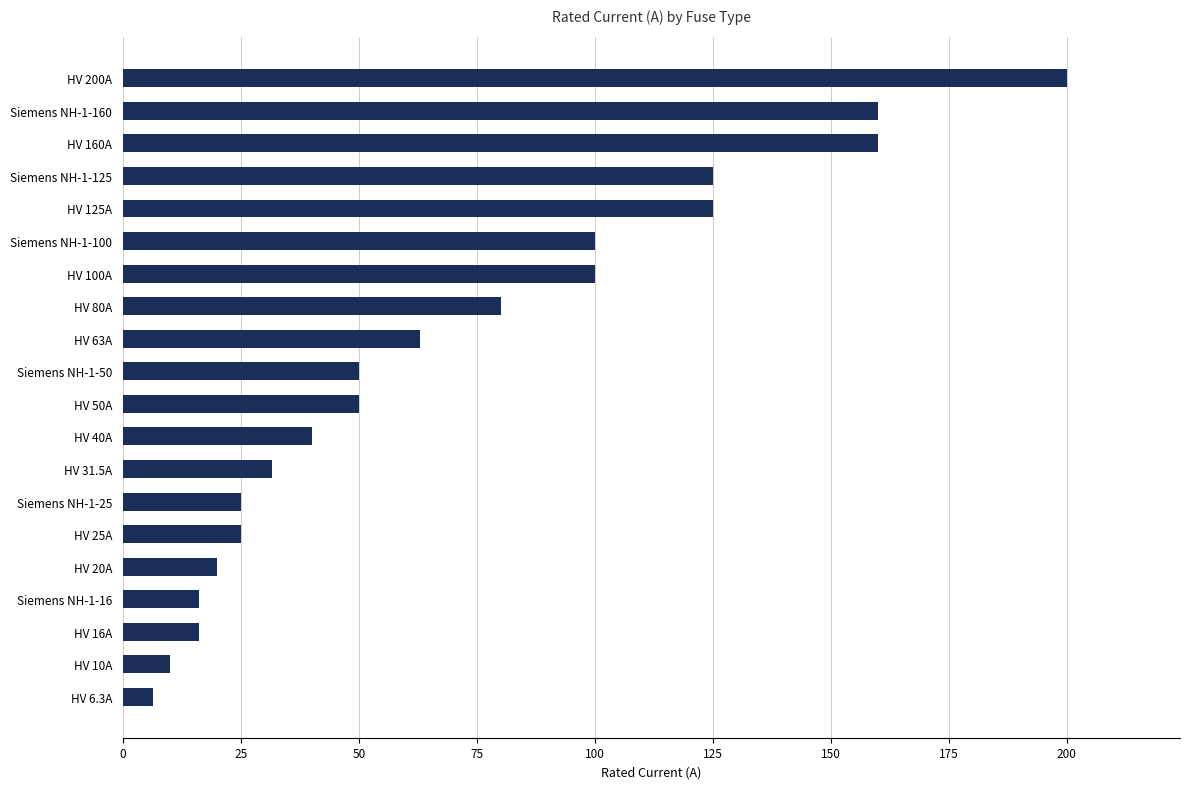

Reading bottom to top, transcribe all the data shown in this chart.

6.3	10.0	16.0	16.0	20.0	25.0	25.0	31.5	40.0	50.0	50.0	63.0	80.0	100.0	100.0	125.0	125.0	160.0	160.0	200.0